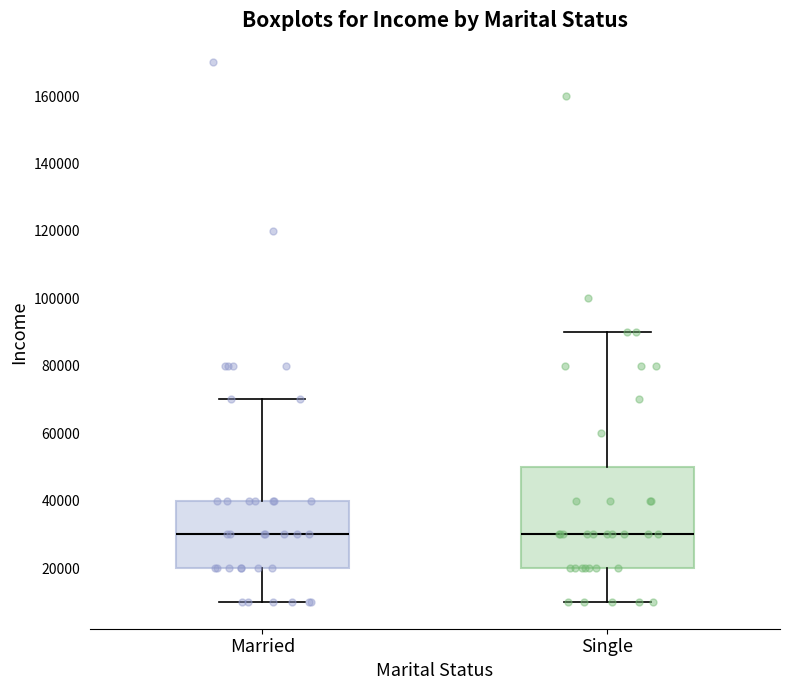

Which box is the tallest, from its lower edge to its upper edge?

Single